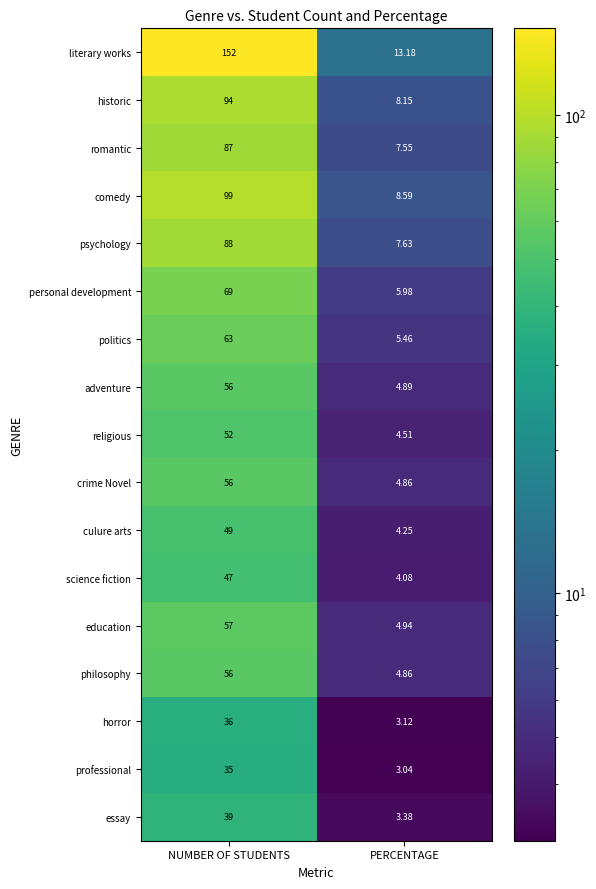

Where is horror nearest to the value 19?

PERCENTAGE